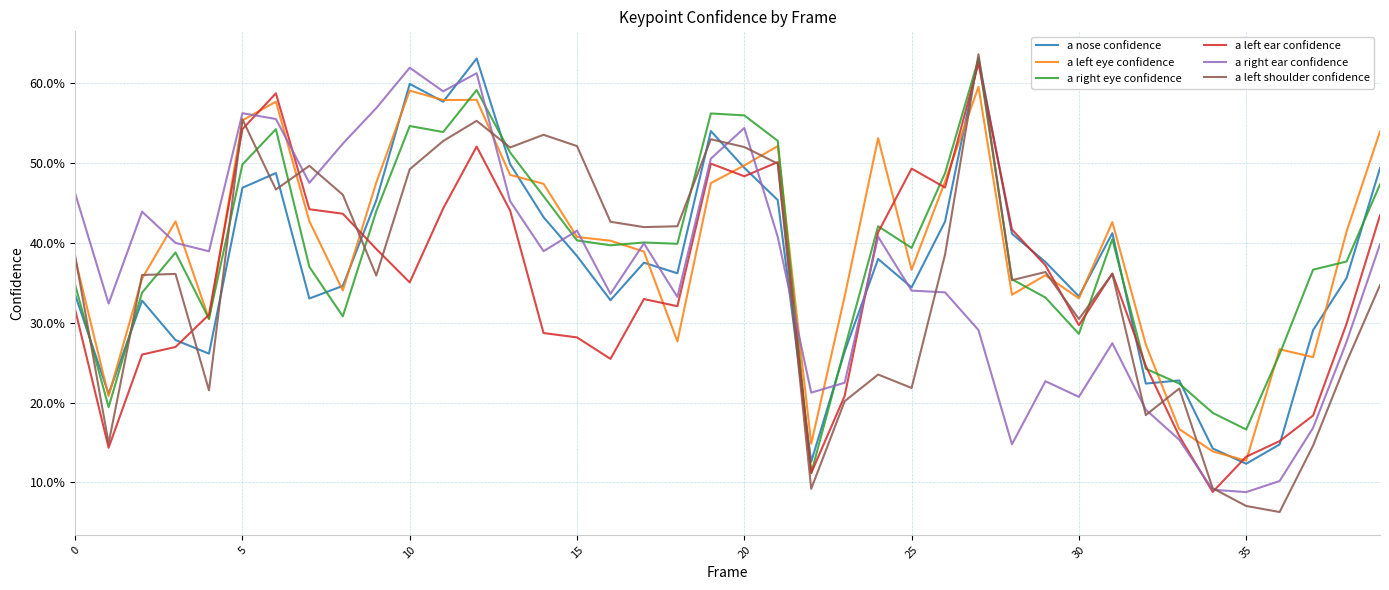

What is the sum of all a nose confidence values?

14.9